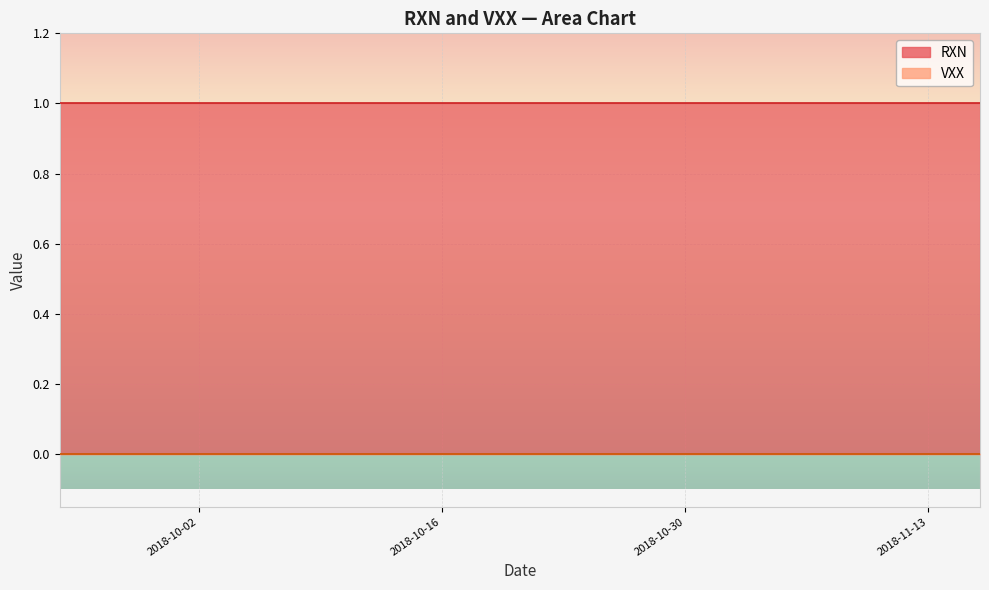

Reading right to left, extract all data points from this chart.

RXN: 39=1	38=1	37=1	36=1	35=1	34=1	33=1	32=1	31=1	30=1	29=1	28=1	27=1	26=1	25=1	24=1	23=1	22=1	21=1	20=1	19=1	18=1	17=1	16=1	15=1	14=1	13=1	12=1	11=1	10=1	9=1	8=1	7=1	6=1	5=1	4=1	3=1	2=1	1=1	0=1
VXX: 39=0	38=0	37=0	36=0	35=0	34=0	33=0	32=0	31=0	30=0	29=0	28=0	27=0	26=0	25=0	24=0	23=0	22=0	21=0	20=0	19=0	18=0	17=0	16=0	15=0	14=0	13=0	12=0	11=0	10=0	9=0	8=0	7=0	6=0	5=0	4=0	3=0	2=0	1=0	0=0